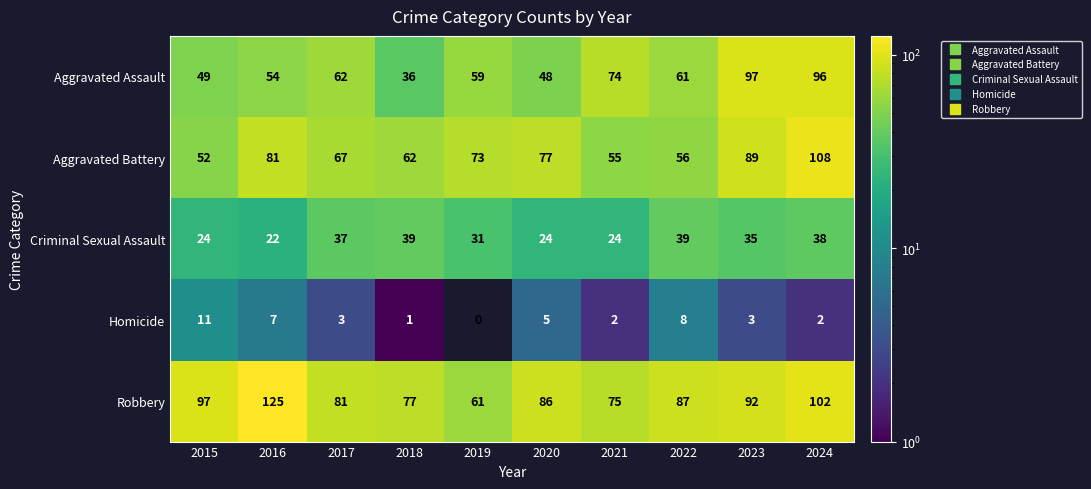

The value of Robbery at 2024 is 161. True or false?

False